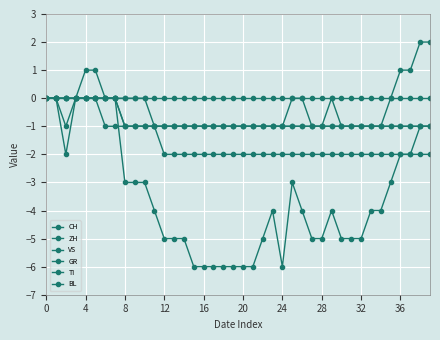

What is the difference between the maximum and minimum values in the CH series?

7